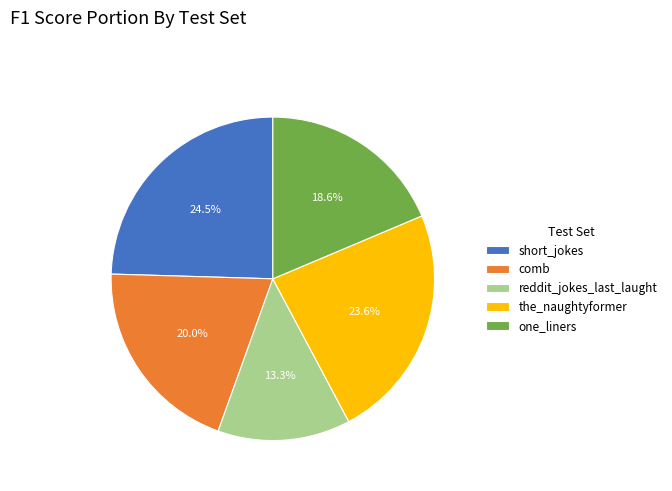

How many slices are in this pie chart?

5